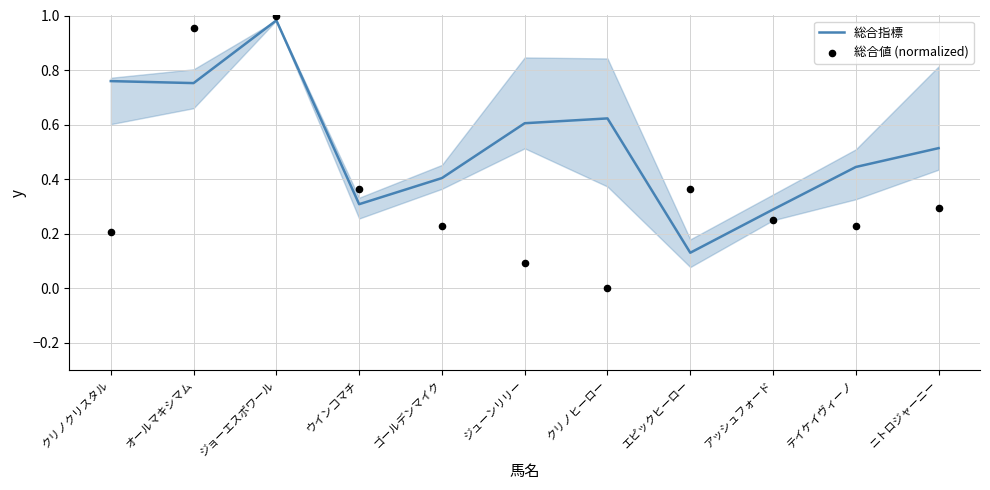

What is the total value across all series at クリノヒーロー?

0.6